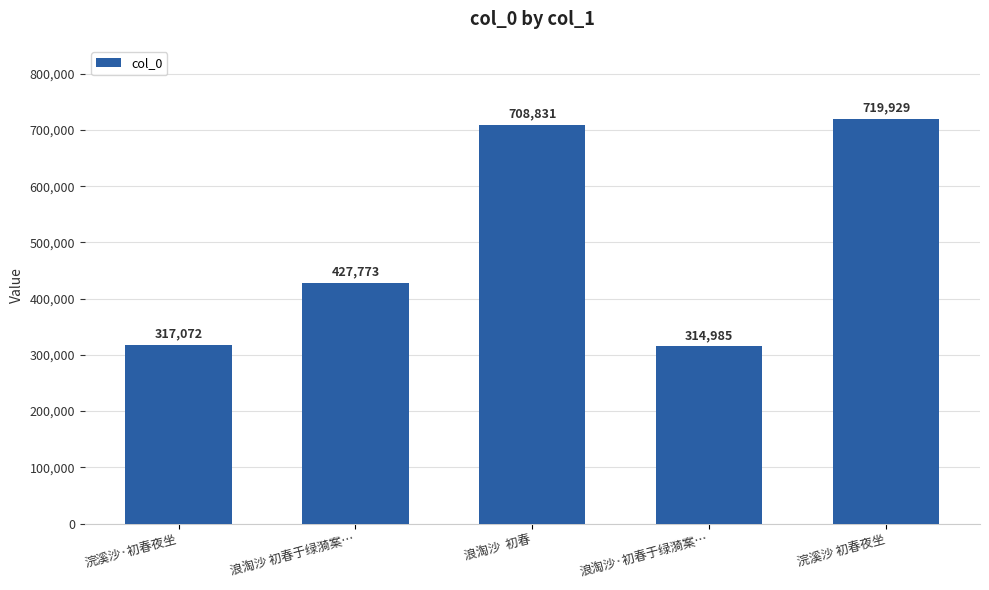

True or false: the data shows 634676 at 浪淘沙 初春于绿漪案….

False